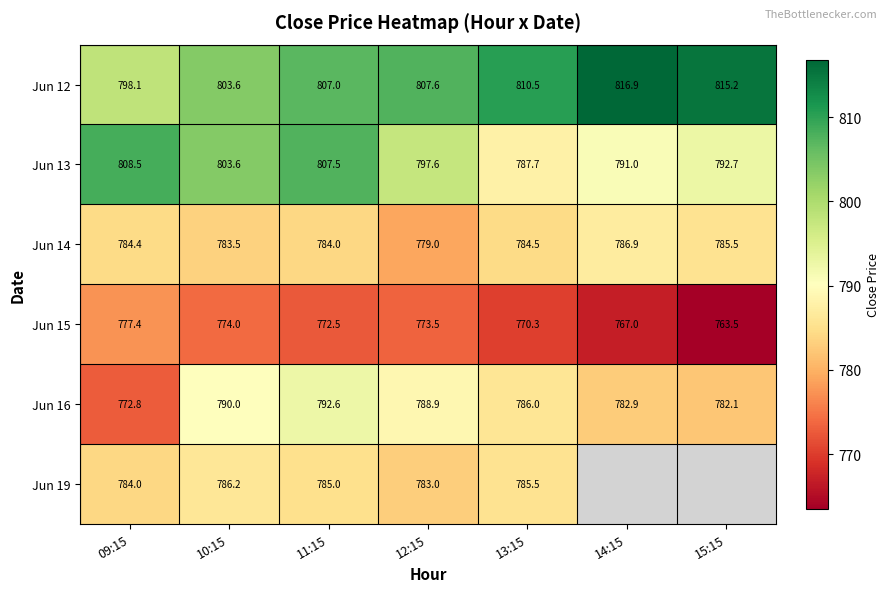

Is it true that Jun 14 equals 784.0 at 11:15?

True